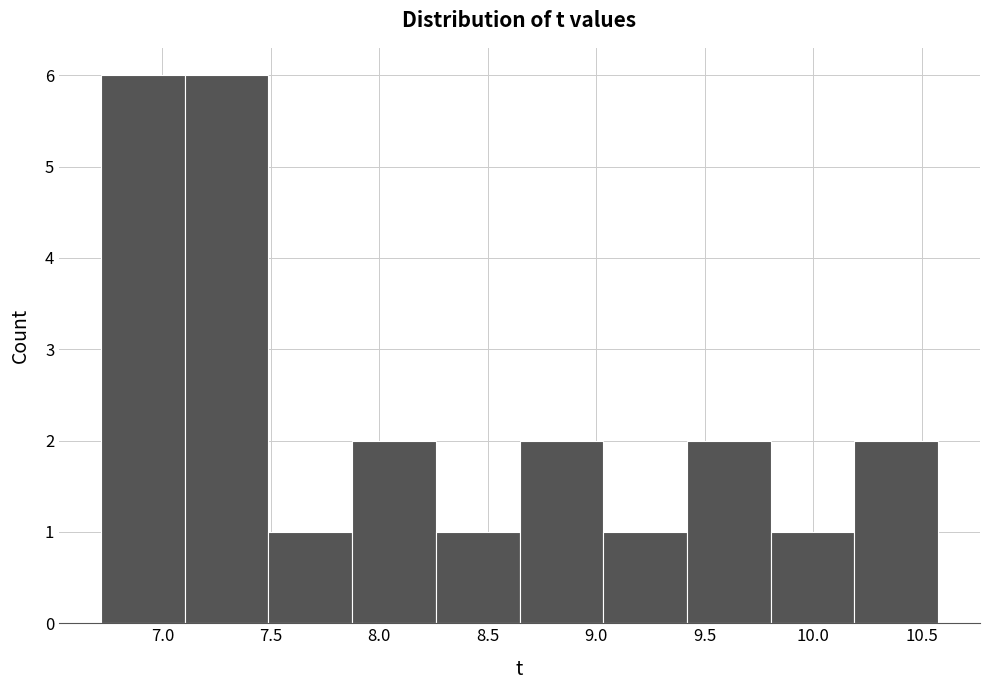

Reading left to right, transcribe this chart: for each bar, give the range it covers on the x-axis and its height. Neither the bar edges nor the heights are printed on the chart, so give them approximately, as read against the axes.

6.70 to 7.10: 6
7.10 to 7.50: 6
7.50 to 7.85: 1
7.85 to 8.25: 2
8.25 to 8.65: 1
8.65 to 9.05: 2
9.05 to 9.40: 1
9.40 to 9.80: 2
9.80 to 10.20: 1
10.20 to 10.60: 2